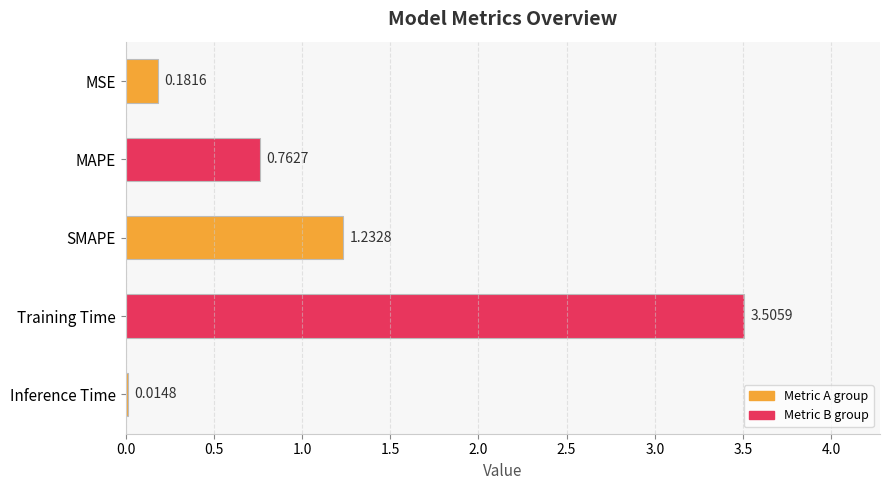

What is the label of the 5th bar from the top?

Inference Time